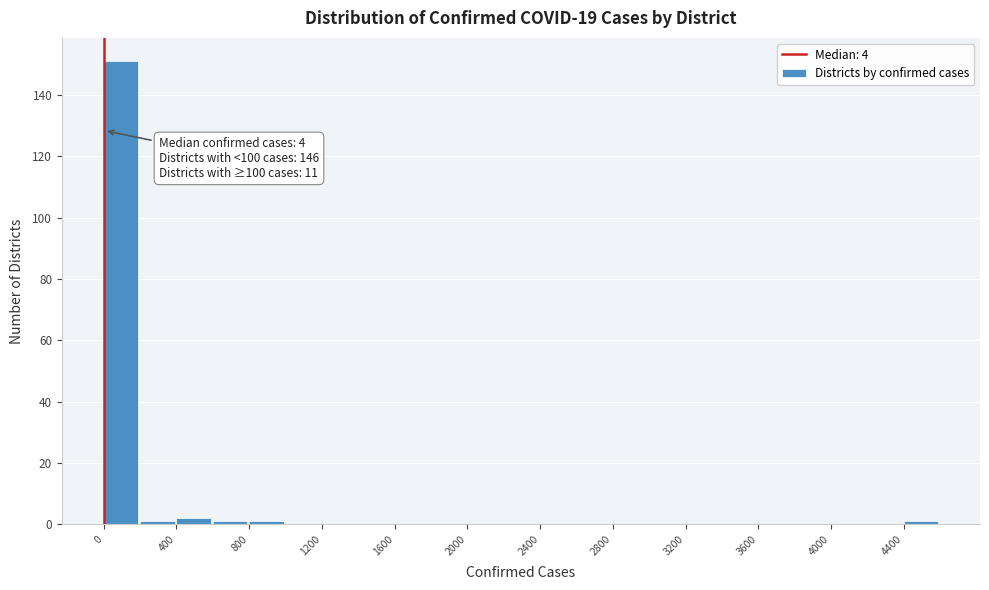

Over which range of the x-axis is the bar tallest?

0 to 200